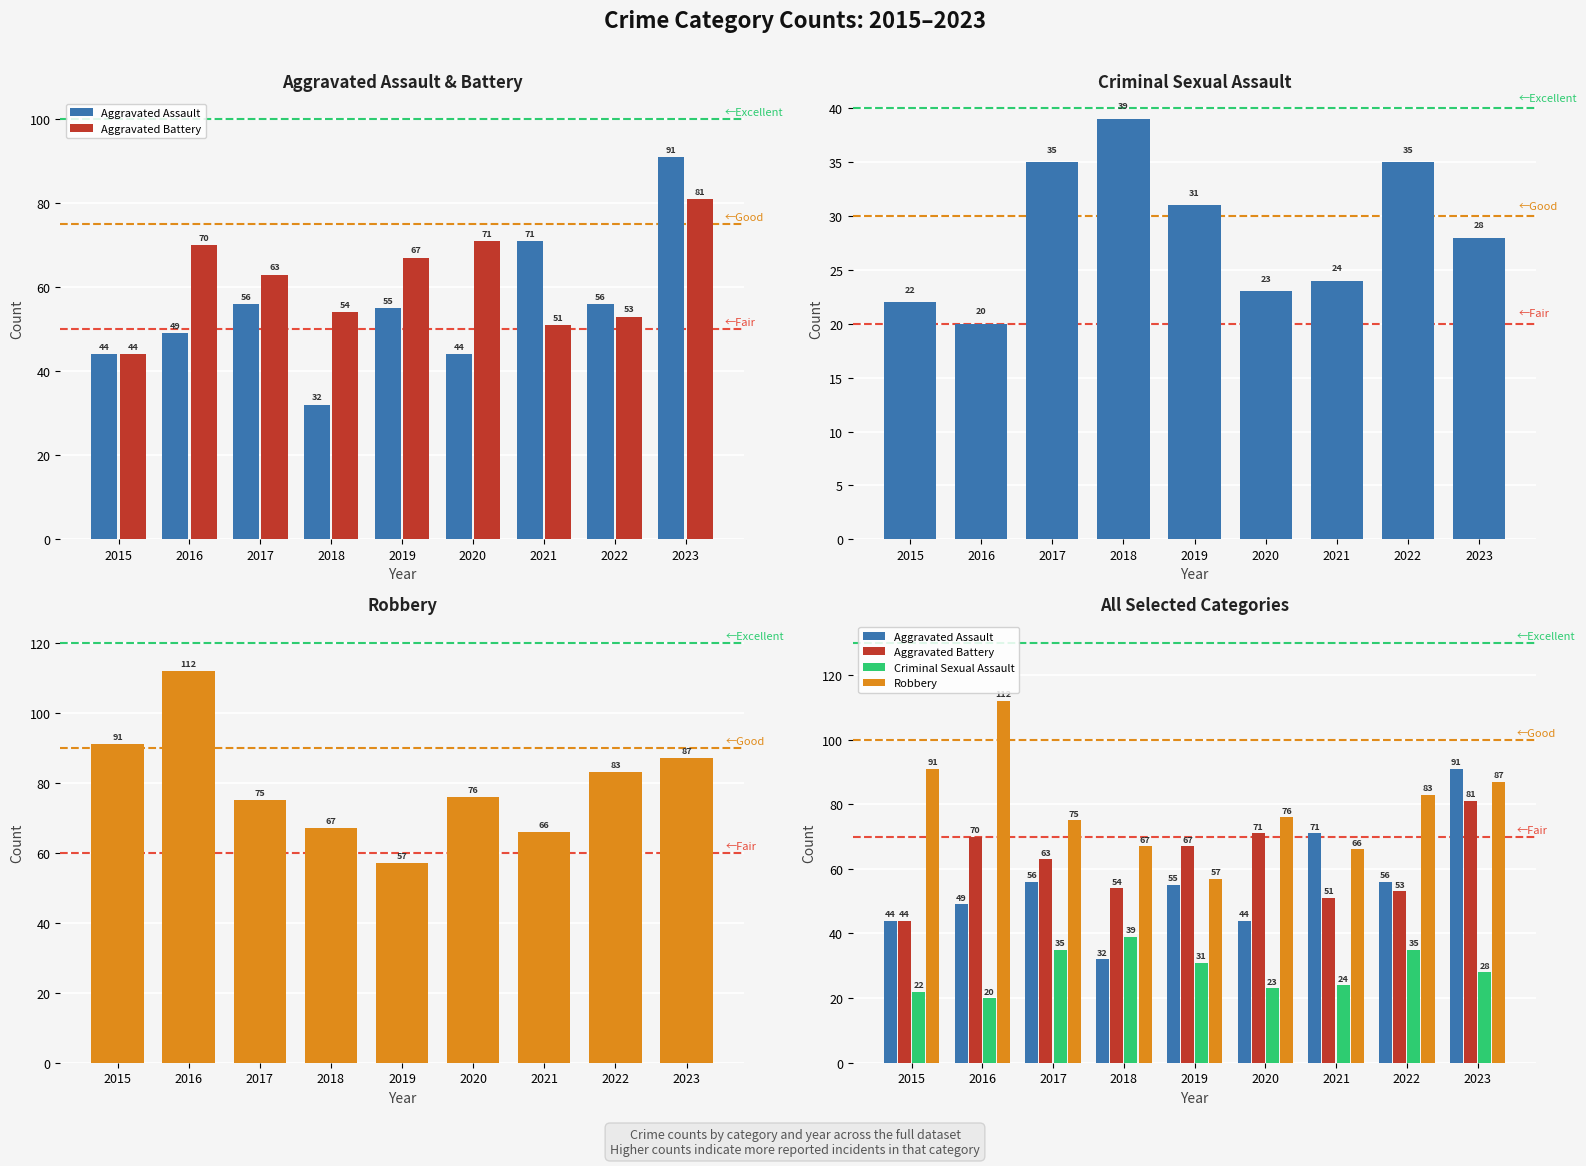

Between 2017 and 2021, which series saw the biggest shift?

Aggravated Assault